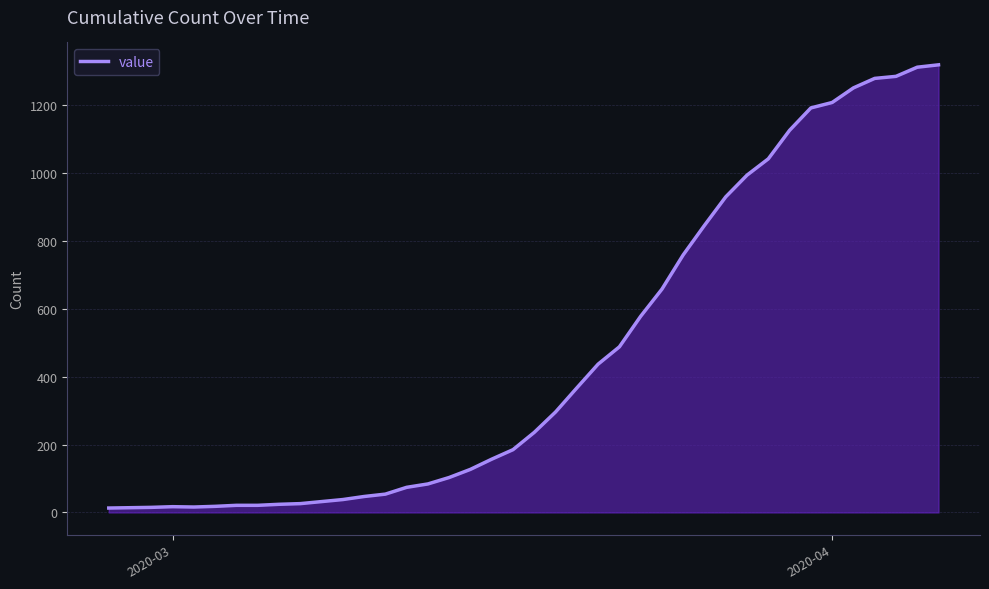

How many categories are shown in the chart?

40